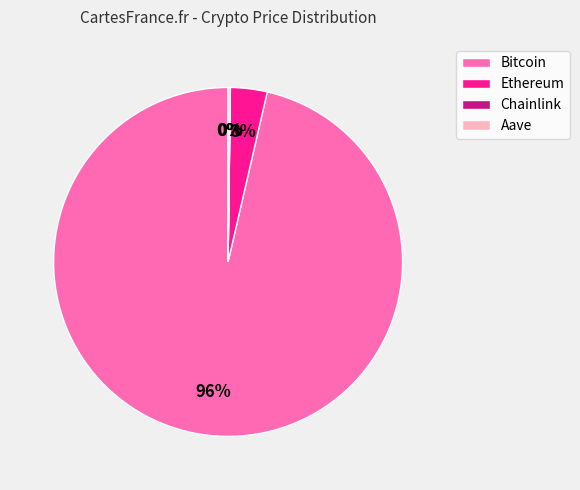

To the nearest percent, what is the combined percentage of Bitcoin and Ethereum?

100%